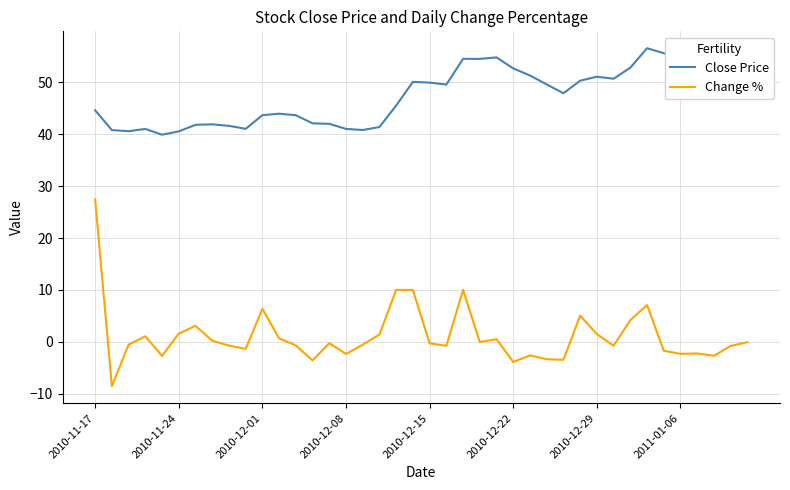

Does the chart display data point markers on the line(s)?

No